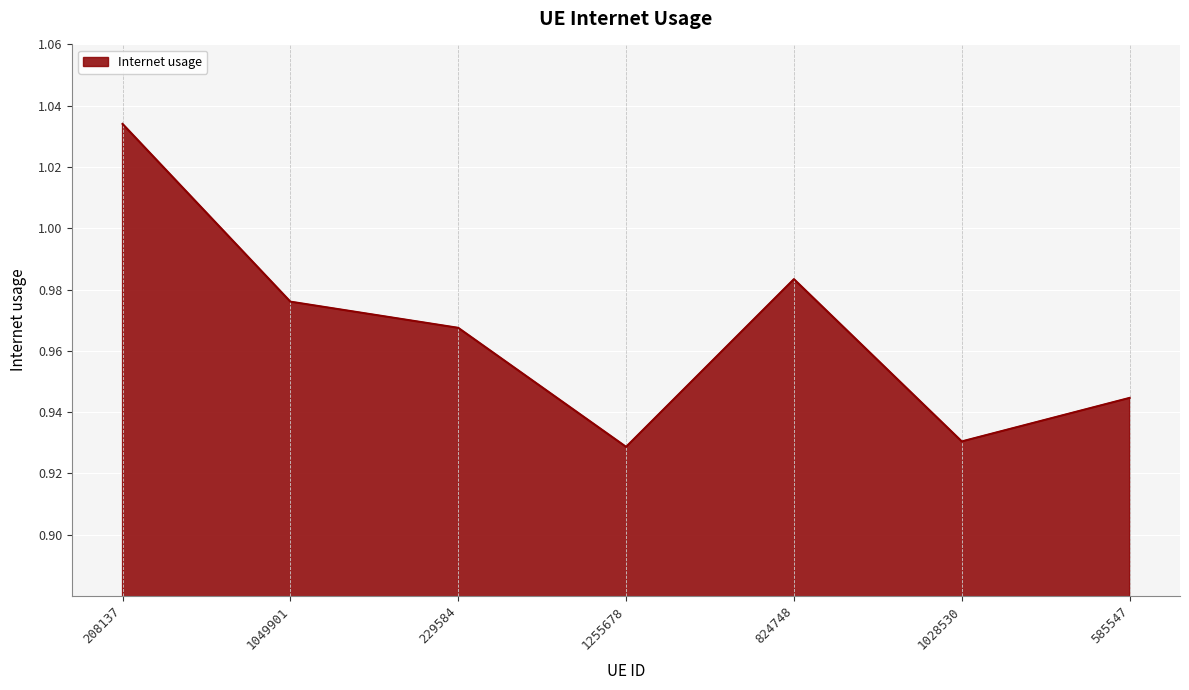

What is the difference between the maximum and minimum values?

0.1